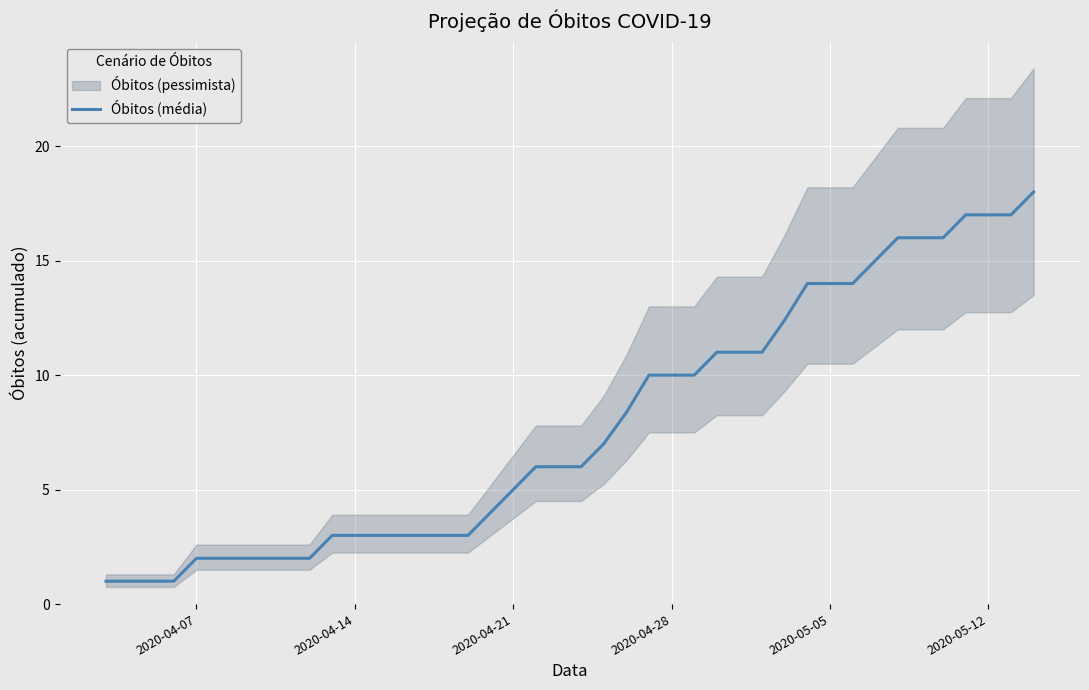

What is the highest value of the Óbitos (média) series?

18.0